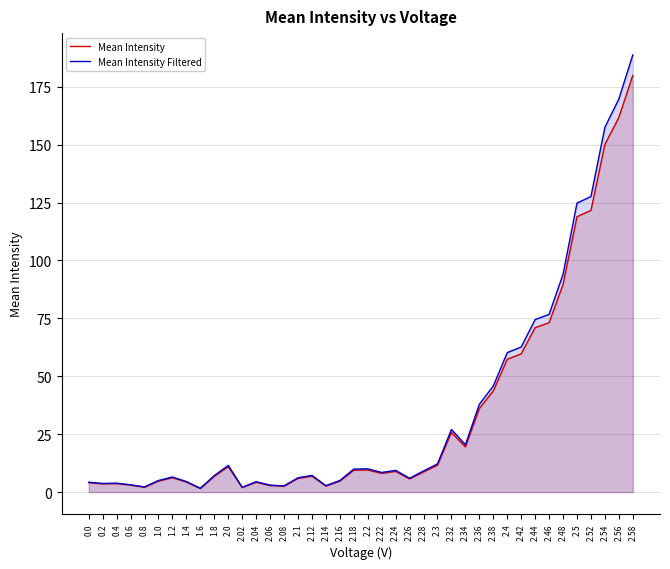

Is it true that Mean Intensity equals 4.3 at 2.04?

True